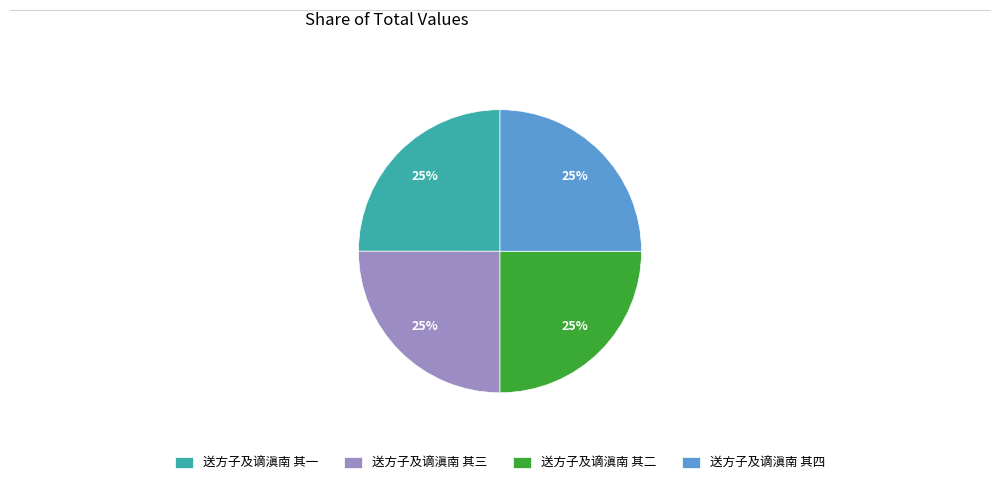

To the nearest percent, what portion does 送方子及谪滇南 其三 represent?

25%